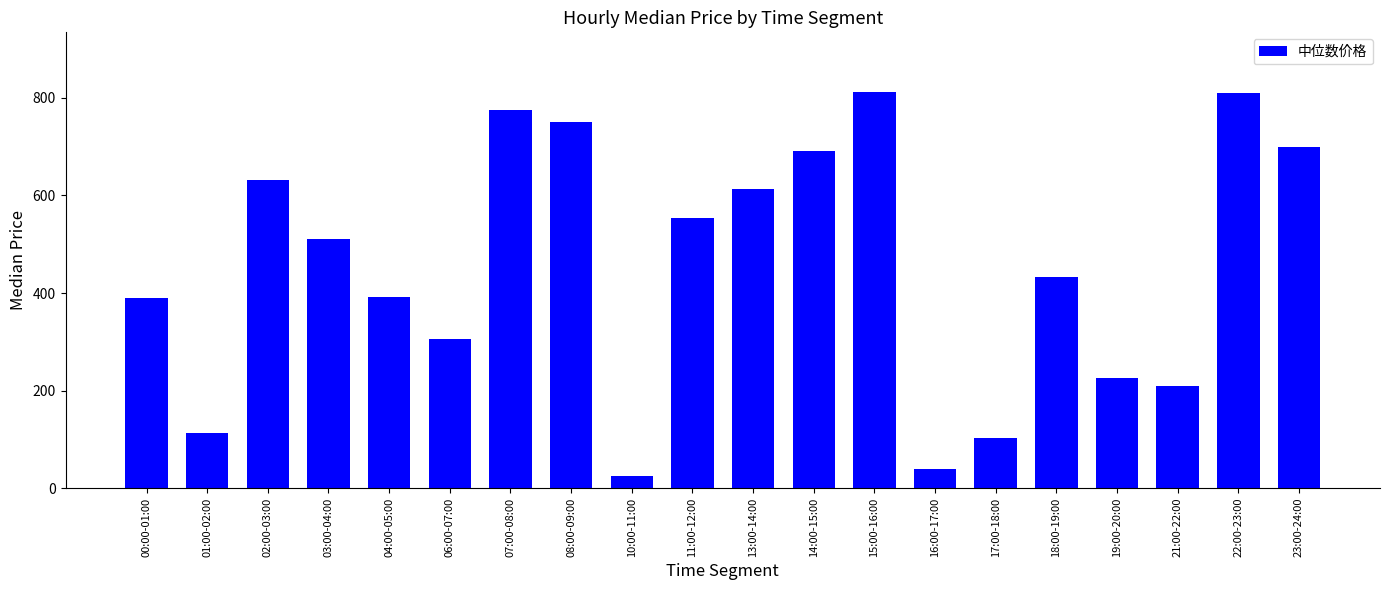

Where is the data nearest to the value 418?

18:00-19:00